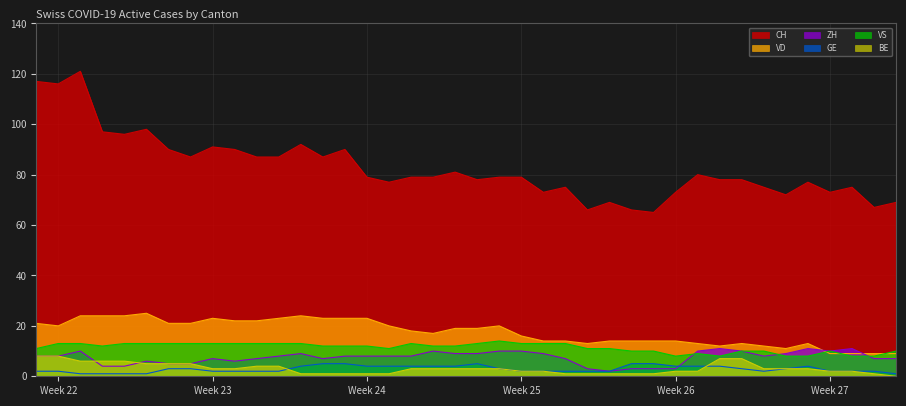

What is the maximum value for BE?

8